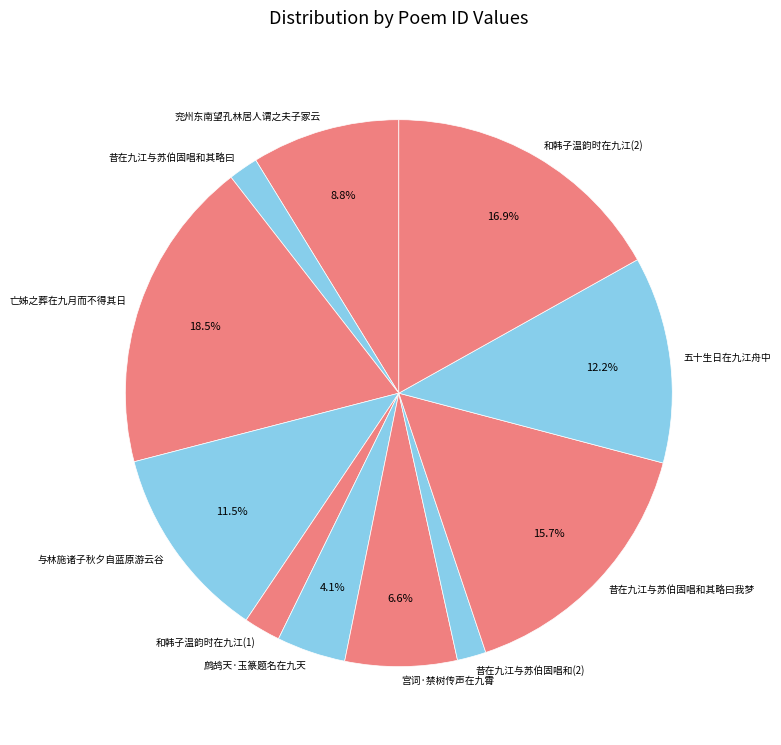

What portion of the pie excludes 与林施诸子秋夕自蓝原游云谷?

88.5%